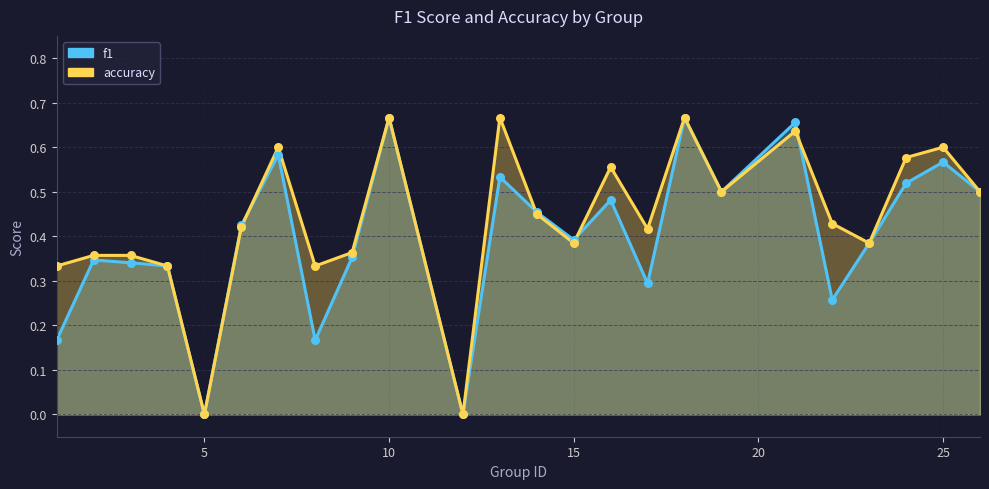

Which series contains the highest Y value?

f1